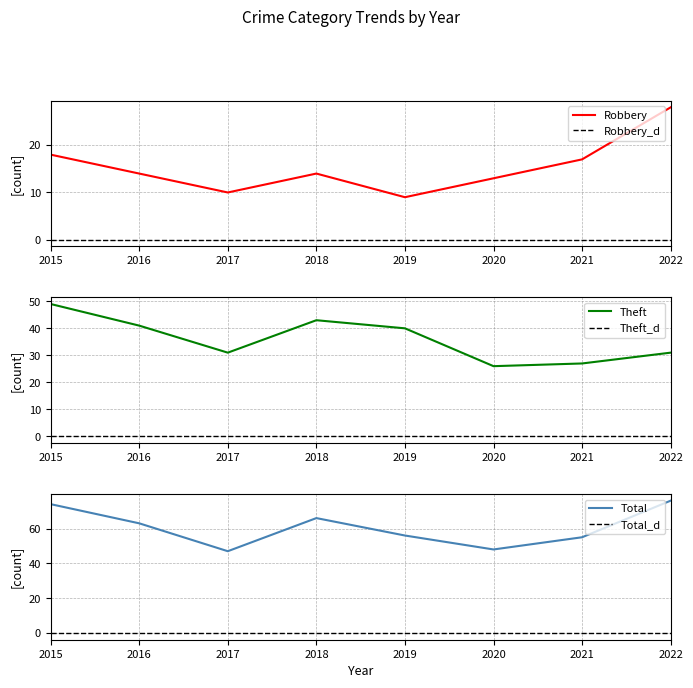

What is the total value across all series at 2018?

123